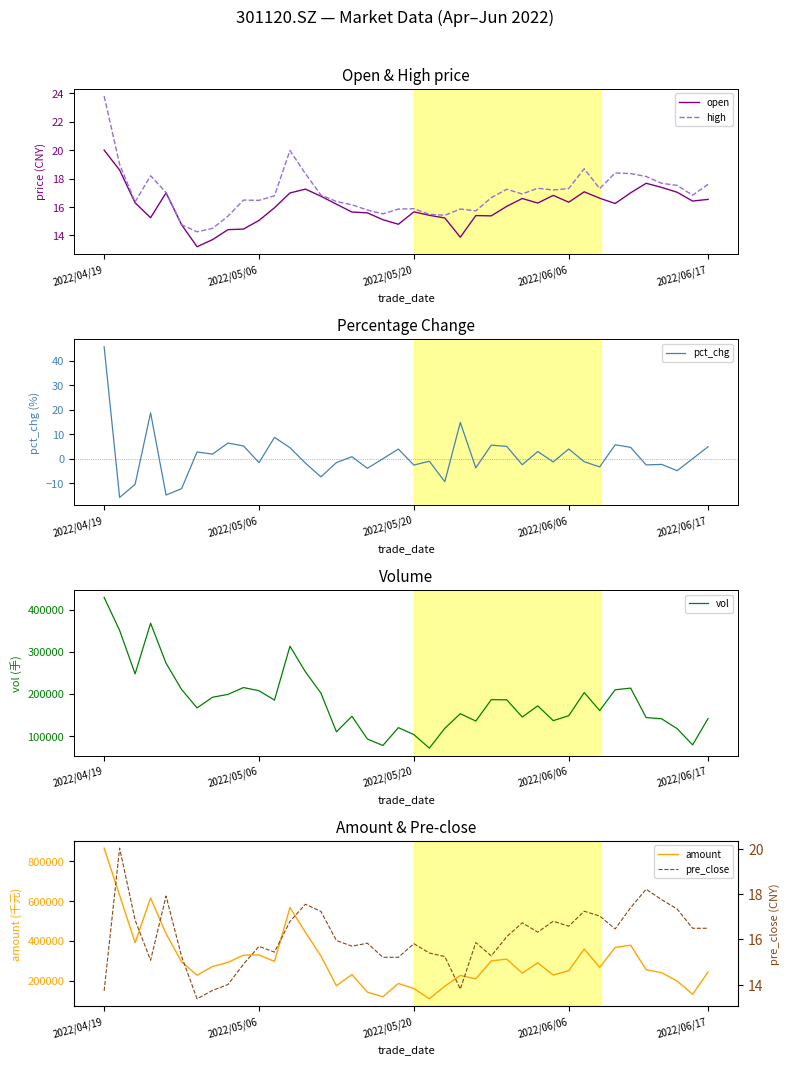

How many data points does each series have?

40